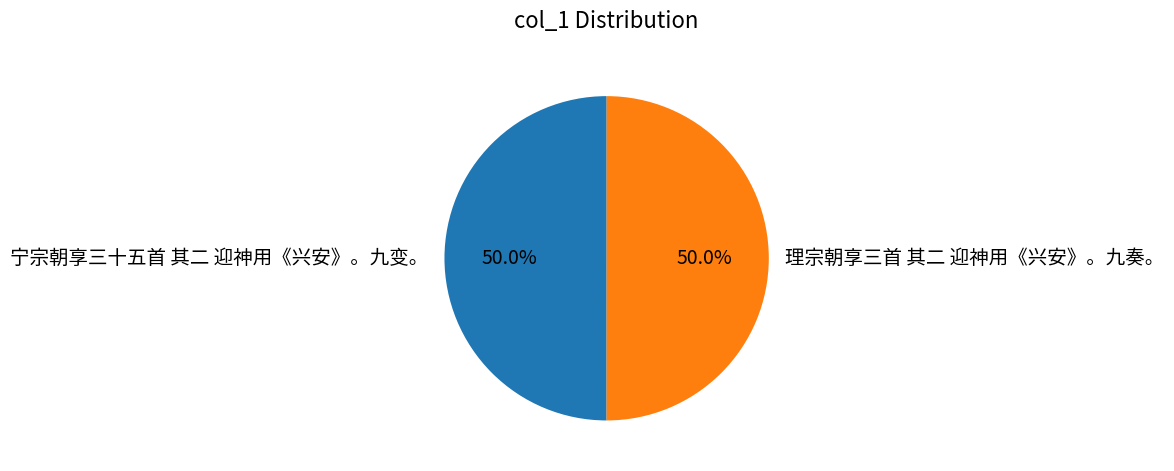

What is the ratio of the value at 宁宗朝享三十五首 其二 迎神用《兴安》。九变。 to the value at 理宗朝享三首 其二 迎神用《兴安》。九奏。?

1.0